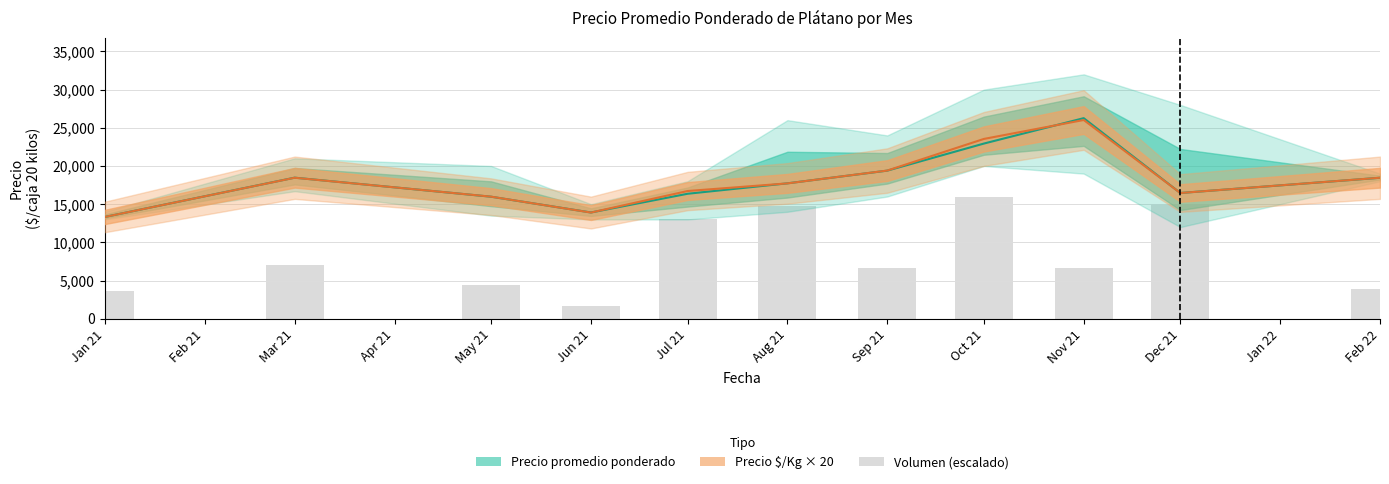

Reading left to right, extract all data points from this chart.

3656.3	7064.0	4460.7	1608.8	13075.0	14698.4	6669.1	16000.0	6683.7	14976.2	3861.1